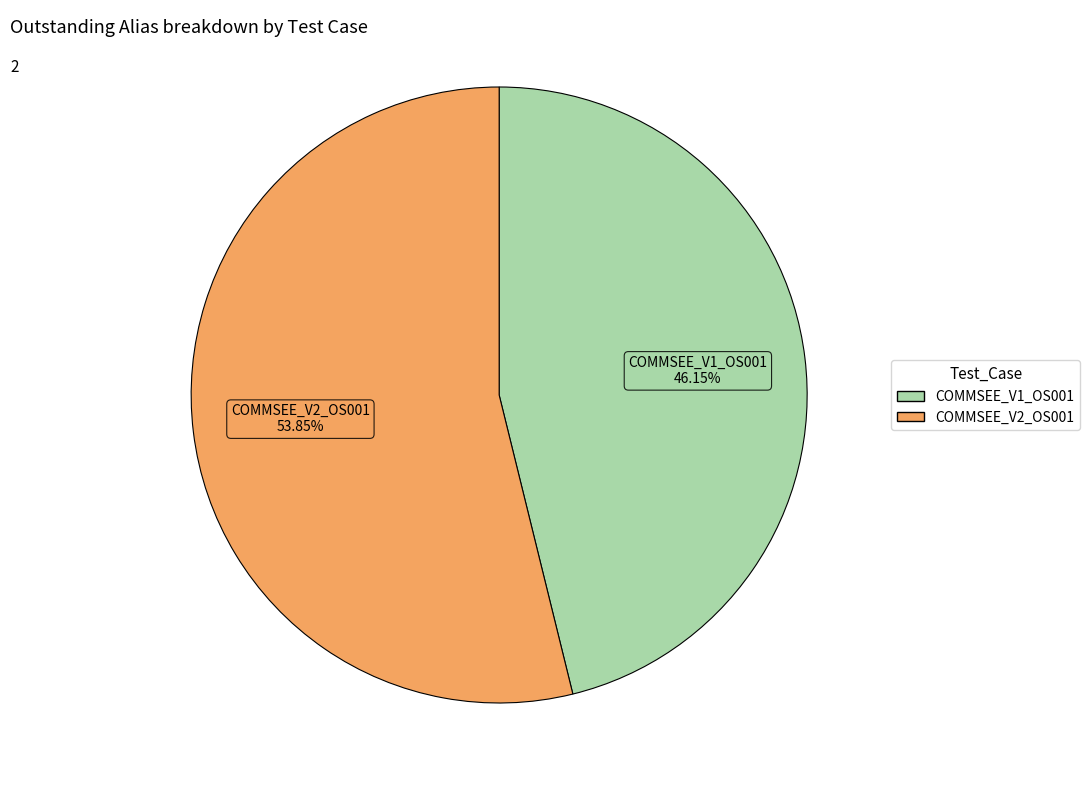

To the nearest percent, what is the average slice percentage?

50%